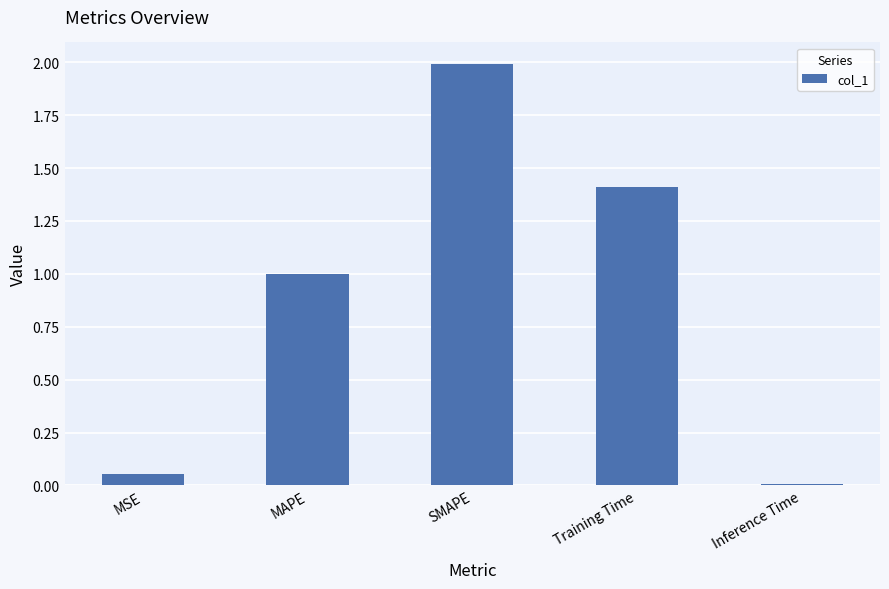

Is it true that the value at Training Time is 1.4?

True